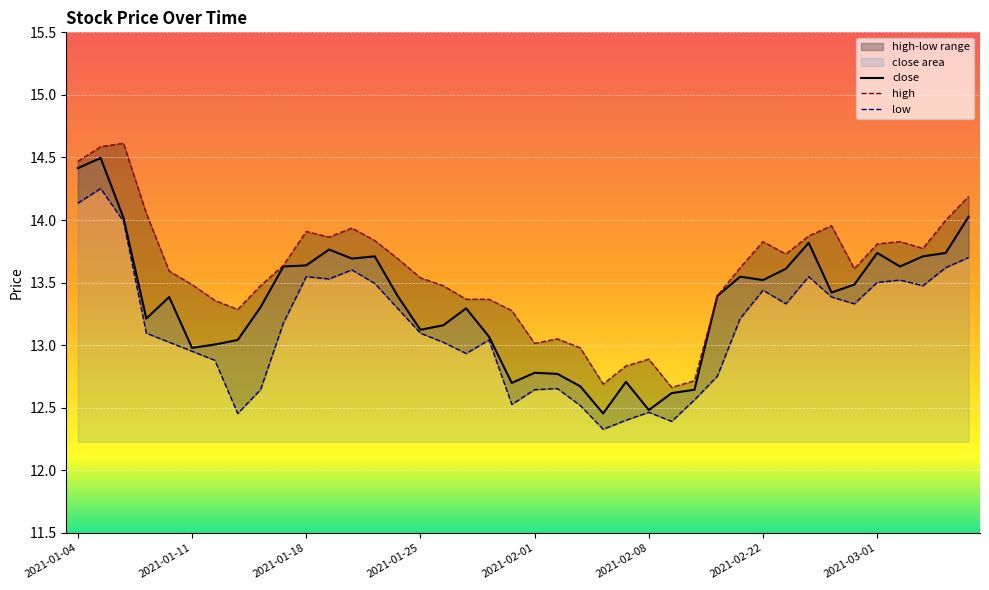

What is the value of the high point at the 15th from the left?

13.7